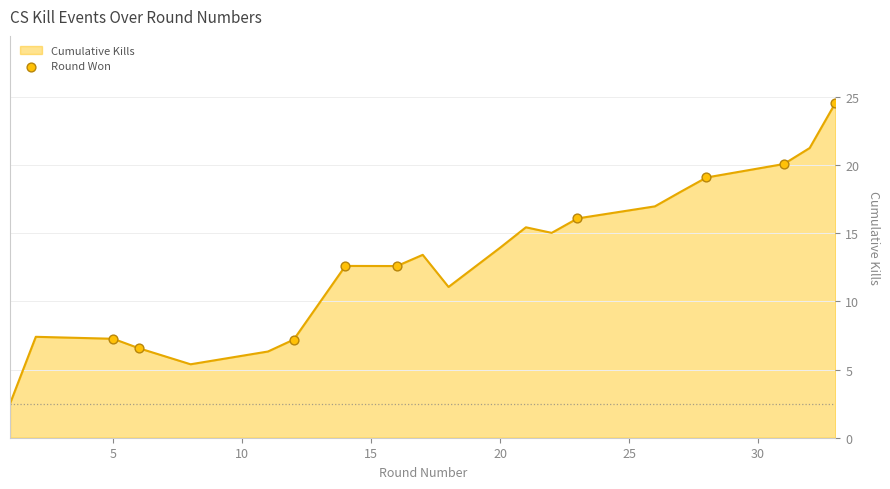

What is the difference between the maximum and minimum values?

22.1